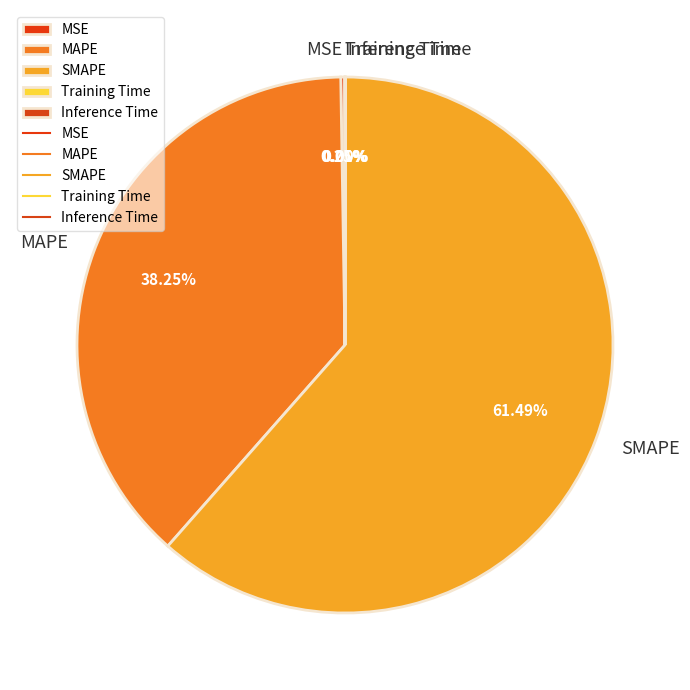

Combined, do MAPE and SMAPE account for over 50%?

Yes